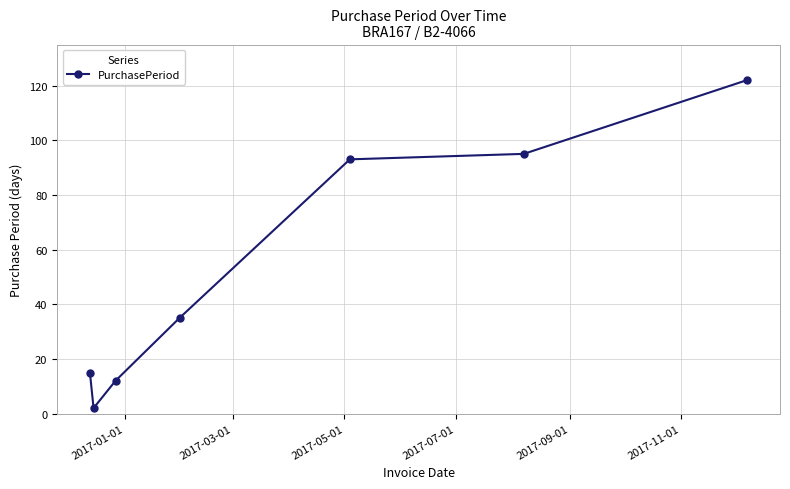

What is the maximum value shown in the chart?

122